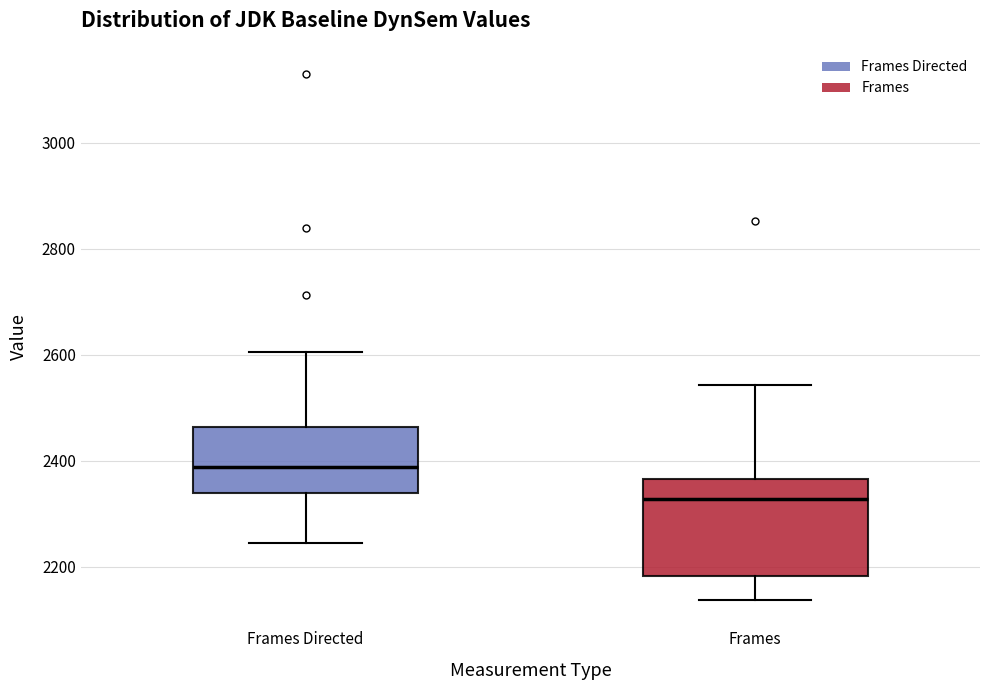

Which box has the highest median line?

Frames Directed